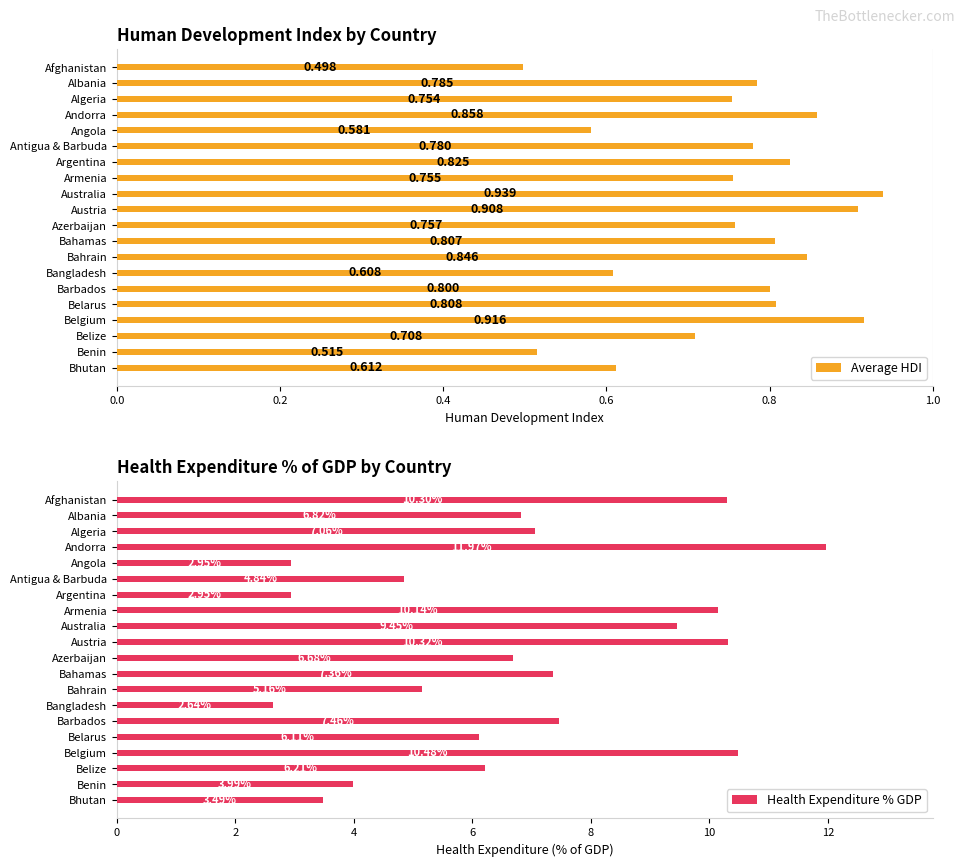

Which series has the largest total across all categories?

Health Expenditure % GDP